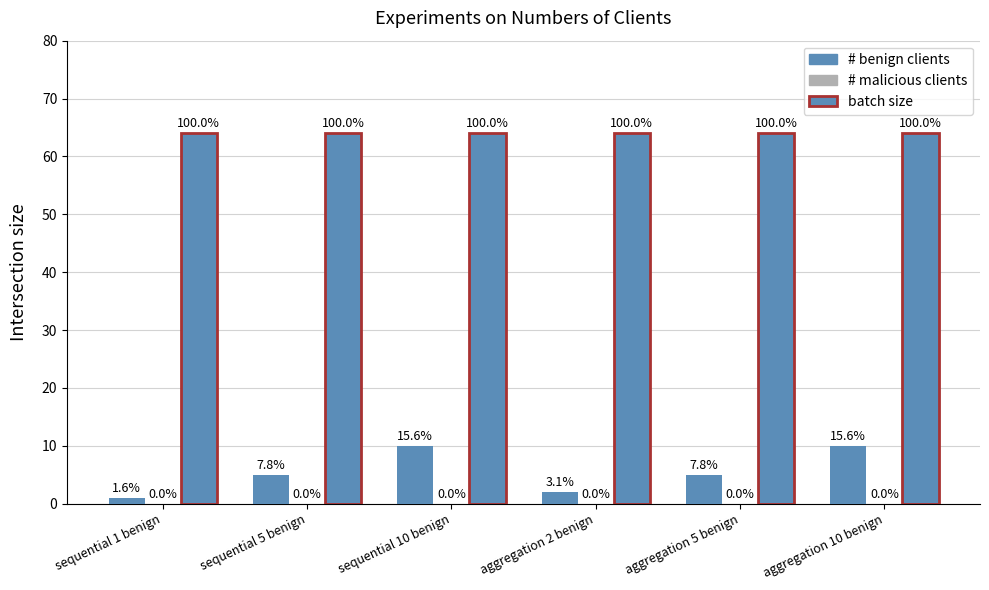

Does the chart contain any negative values?

No